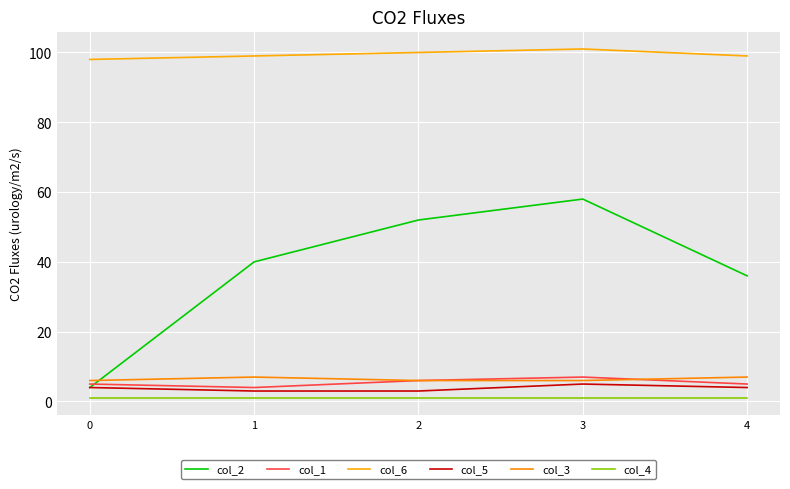

Does the chart display data point markers on the line(s)?

No